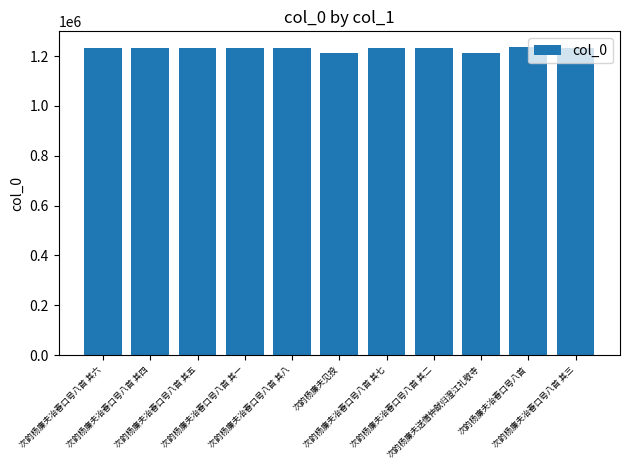

What is the label of the 10th bar from the right?

次韵杨廉夫冶春口号八首 其四